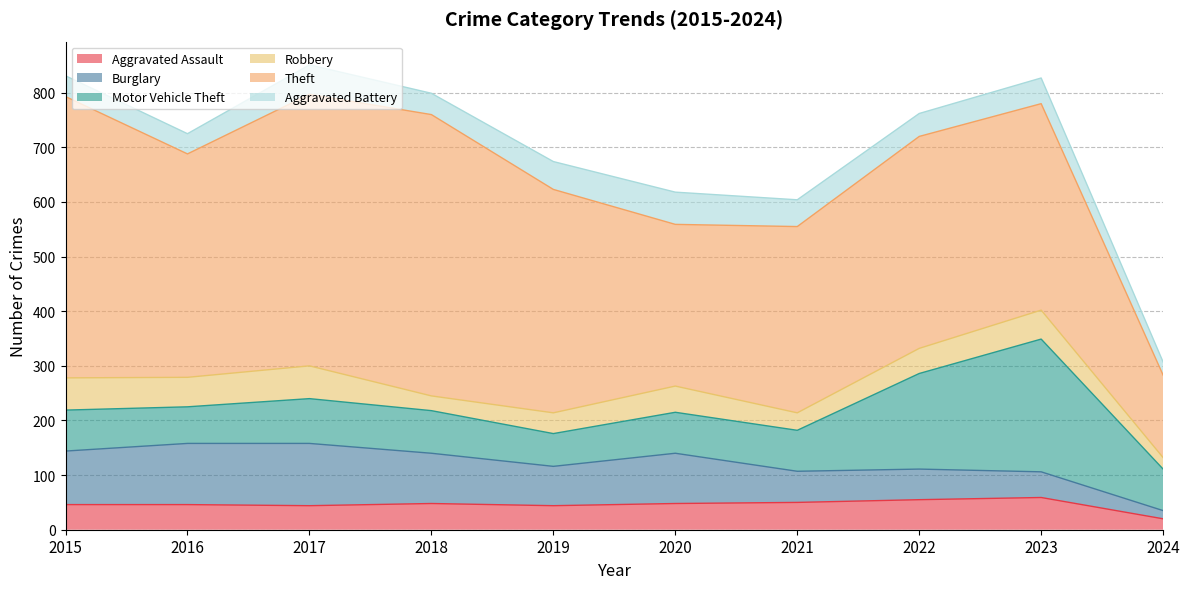

Which has a higher value, 2017 or 2023?

2023